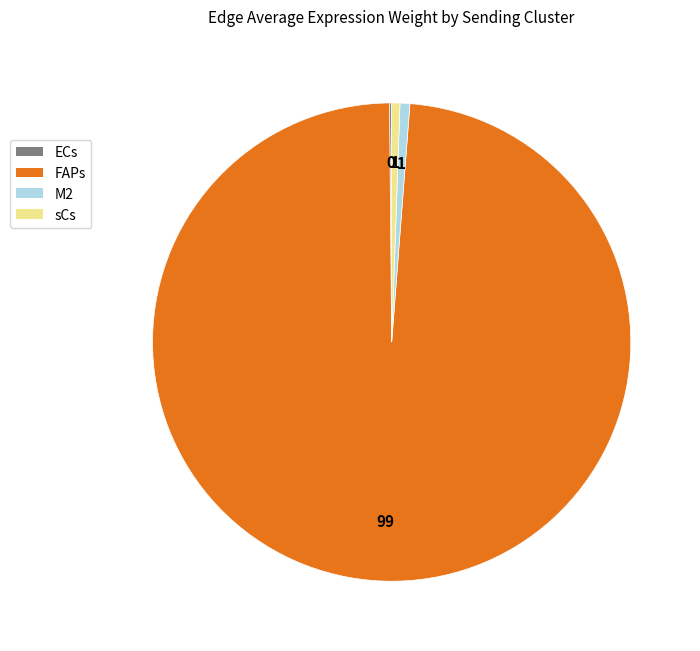

Is there any slice that represents more than half of the pie?

Yes